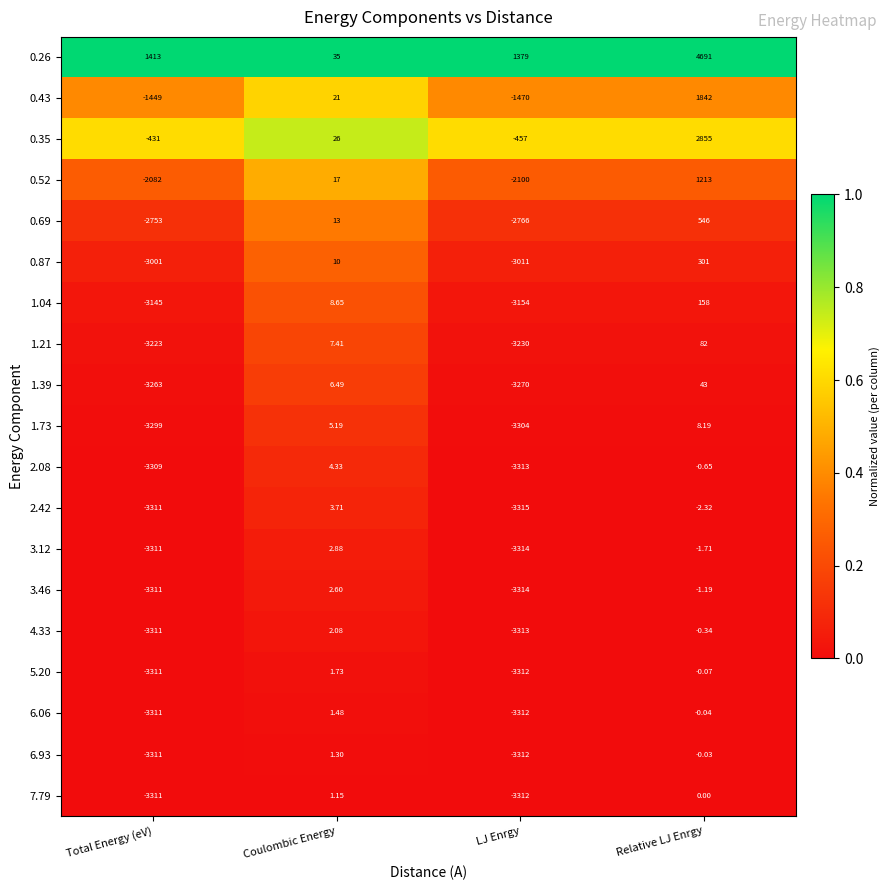

Which category has the lowest value in the 0.69 series?

LJ Enrgy